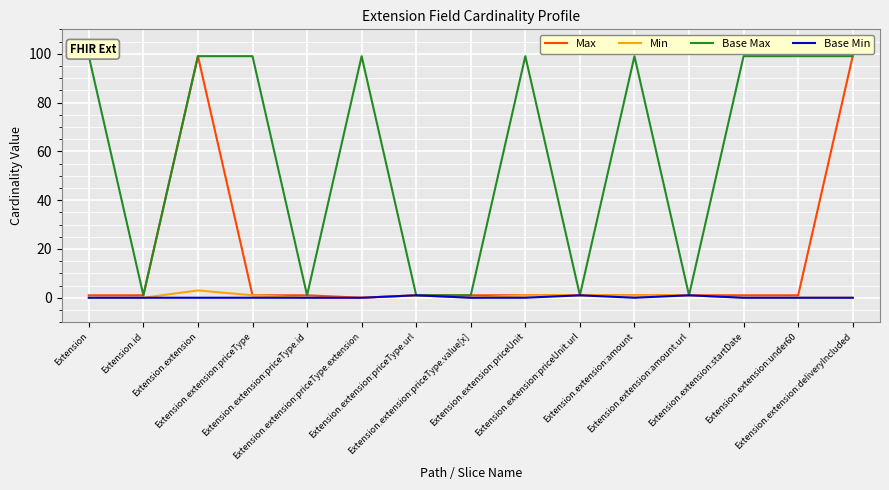

Which series has the largest total across all categories?

Base Max